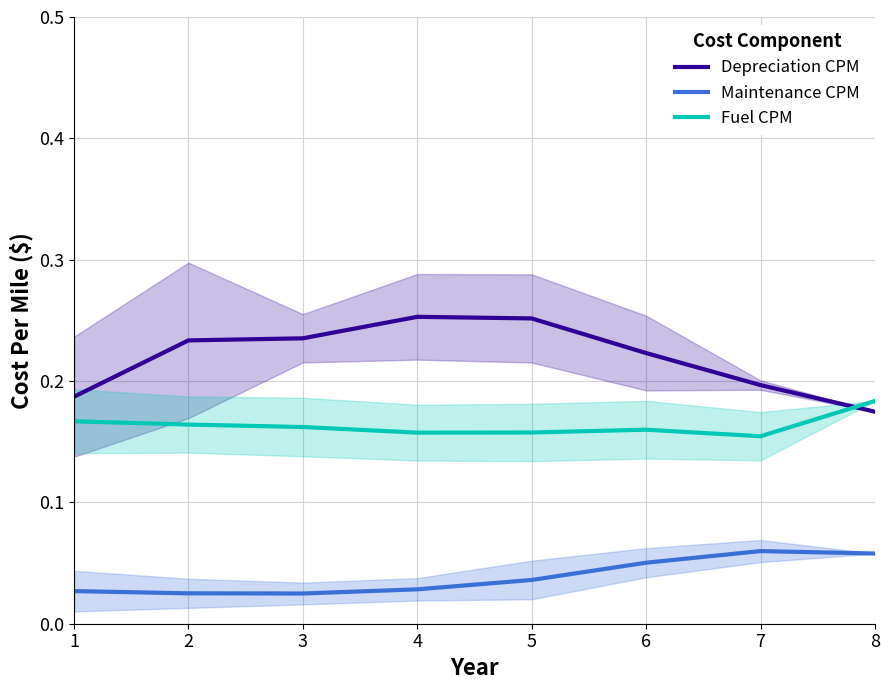

Reading left to right, transcribe all the data shown in this chart.

Depreciation CPM: 0.2	0.2	0.2	0.3	0.3	0.2	0.2	0.2
Maintenance CPM: 0.0	0.0	0.0	0.0	0.0	0.1	0.1	0.1
Fuel CPM: 0.2	0.2	0.2	0.2	0.2	0.2	0.2	0.2